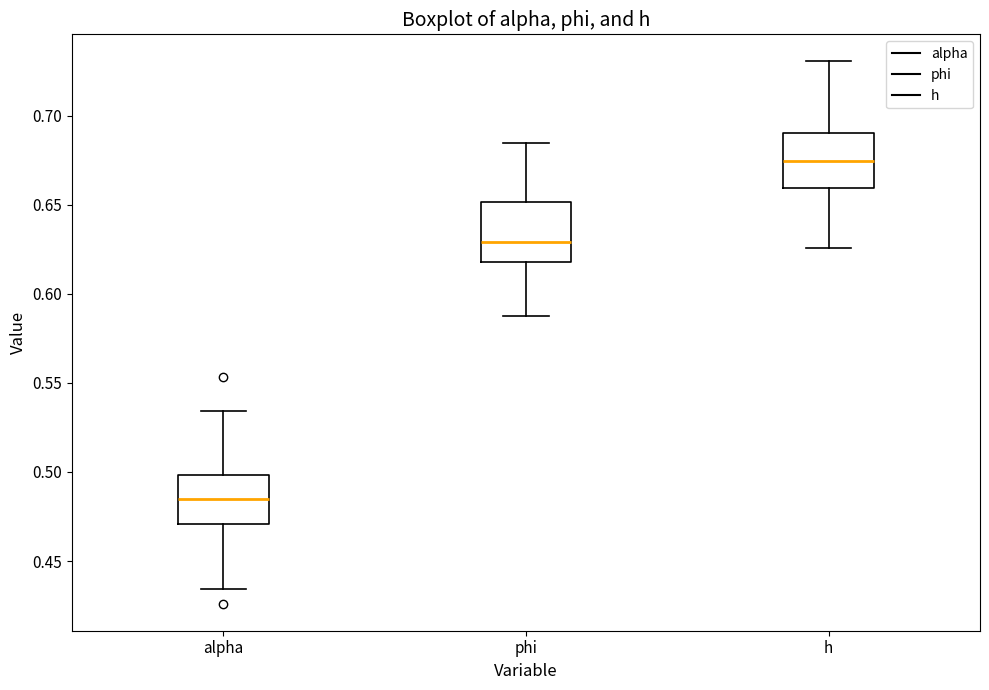

Reading left to right, read every box against the y-axis: the position of its median line, the range the box covers, and the ends of its whiskers. The values are not printed on the chart, so give them approximately, as read against the axis.

alpha: median 0.485, box 0.470 to 0.500, whiskers 0.435 to 0.535
phi: median 0.630, box 0.620 to 0.650, whiskers 0.585 to 0.685
h: median 0.675, box 0.660 to 0.690, whiskers 0.625 to 0.730